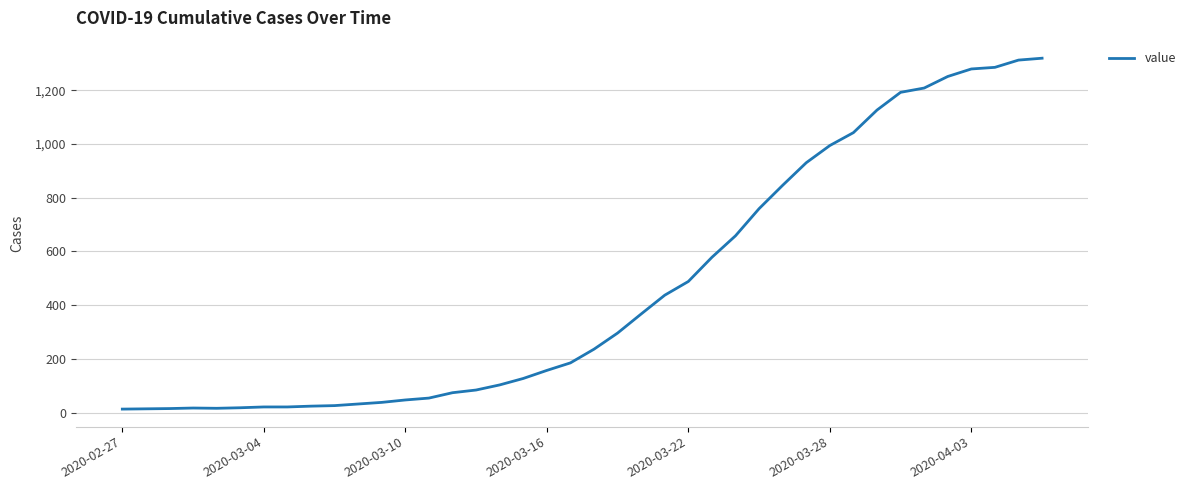

What is the difference between the maximum and minimum values?

1306